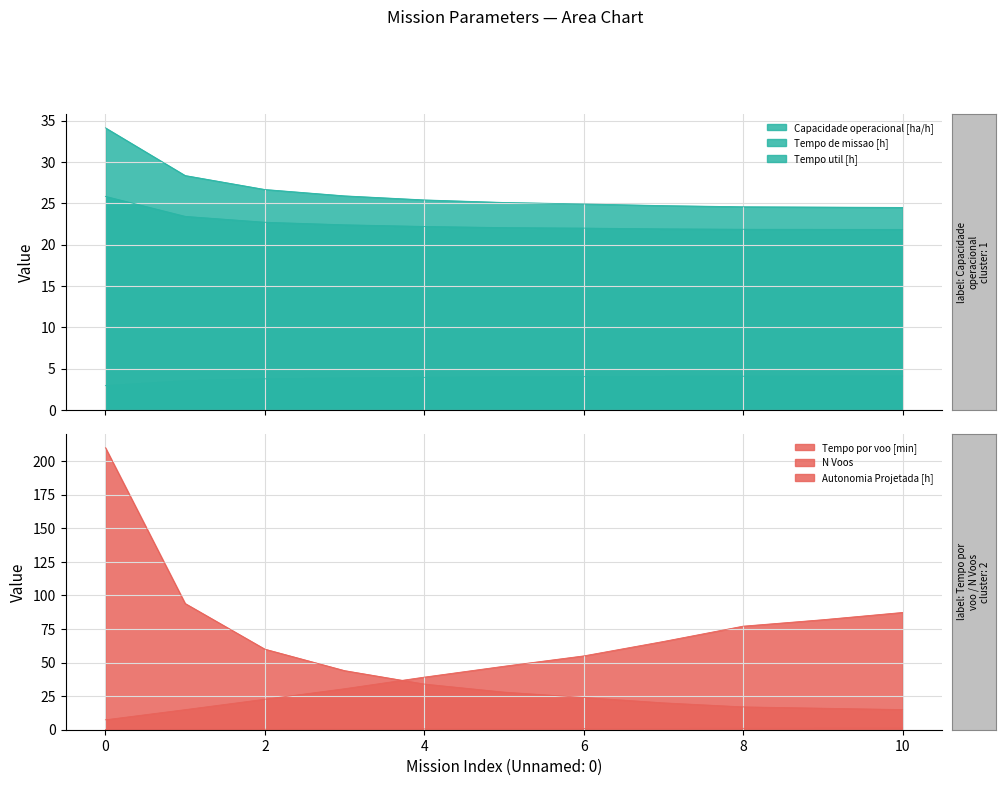

True or false: Tempo de missao [h] and Autonomia Projetada [h] intersect in this chart.

False